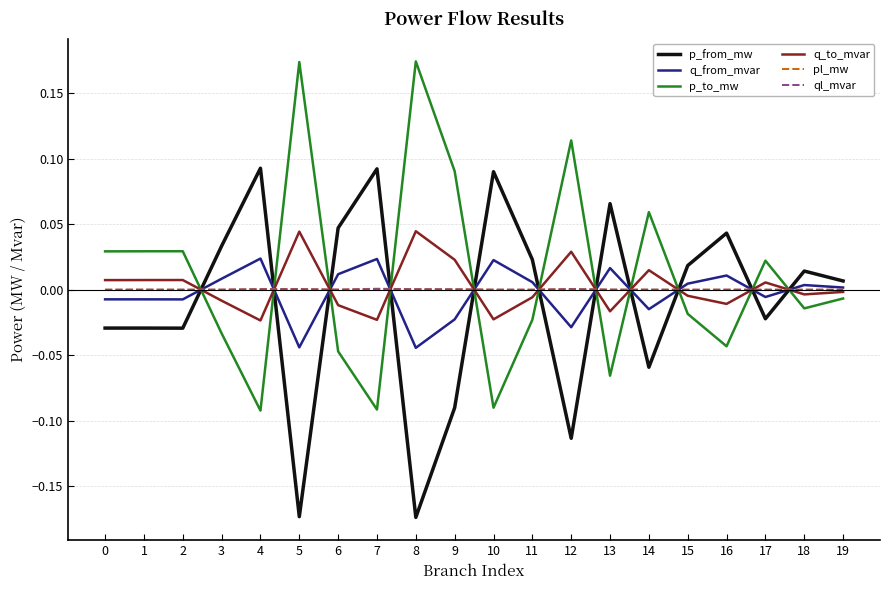

After their last crossing, which series has the higher values: q_from_mvar or p_to_mw?

q_from_mvar